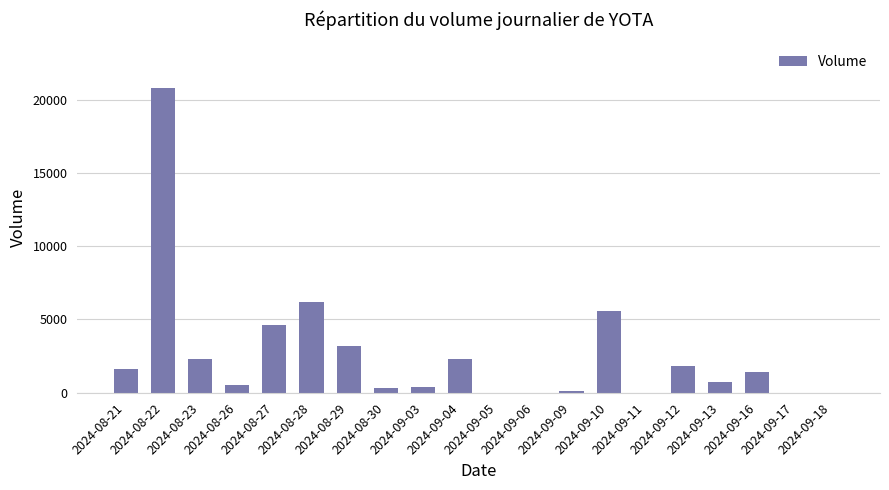

Reading left to right, what are all the values shown in this chart?

1600	20800	2300	500	4600	6200	3200	300	400	2300	0	0	100	5600	0	1800	700	1400	0	0